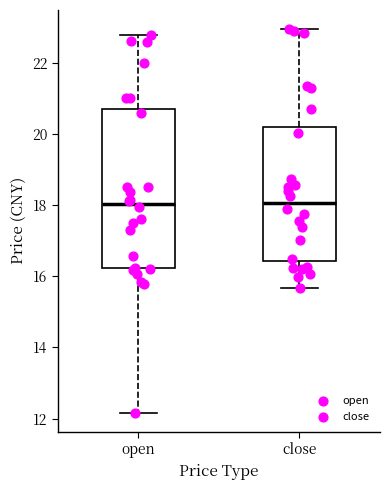

Comparing the boxes themselves (not the whiskers), which one is the tallest?

open